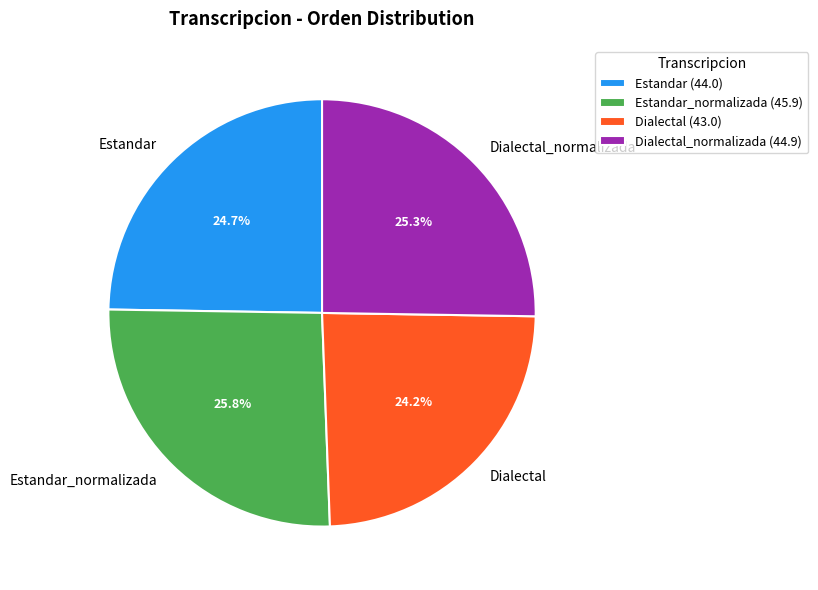

Does Estandar account for over 50% of the chart?

No